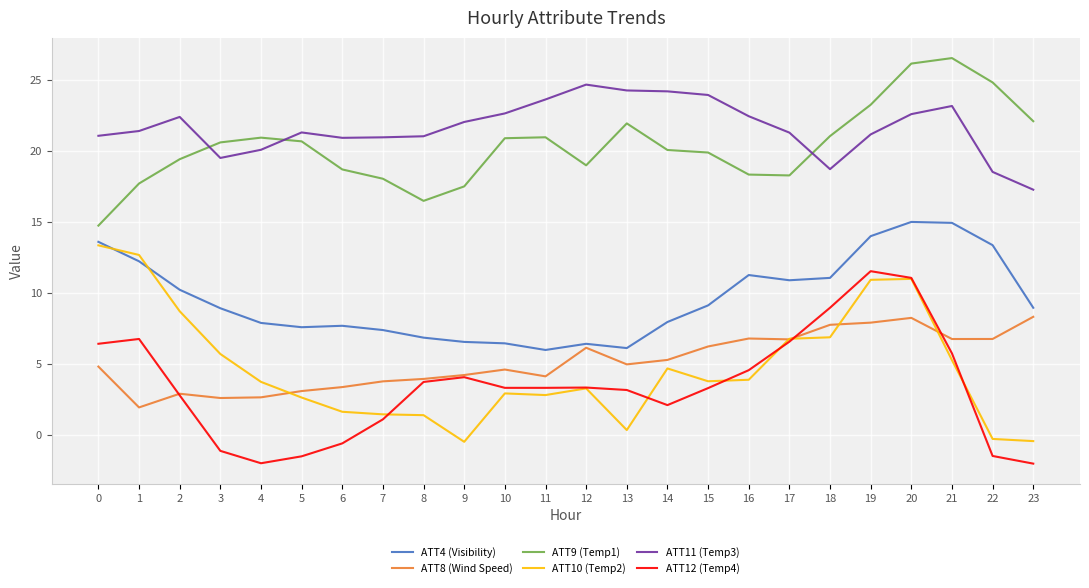

Is the value of ATT12 (Temp4) at 4 greater than the value of ATT10 (Temp2) at 21?

No